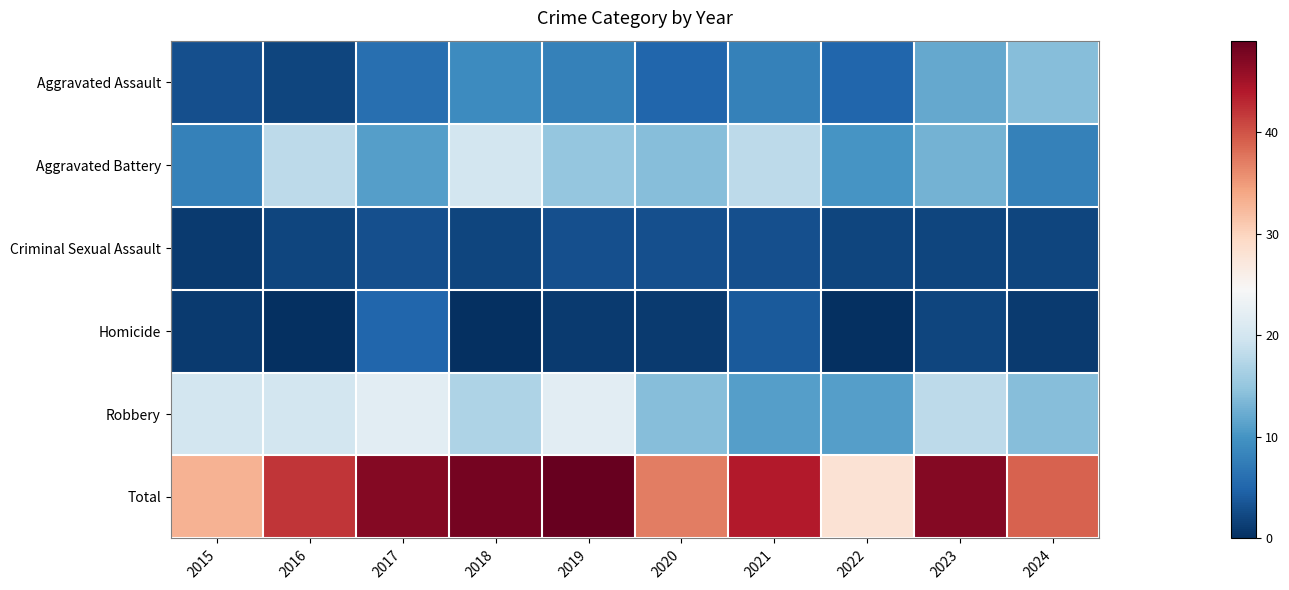

At which category is the sum across all series the highest?

2019